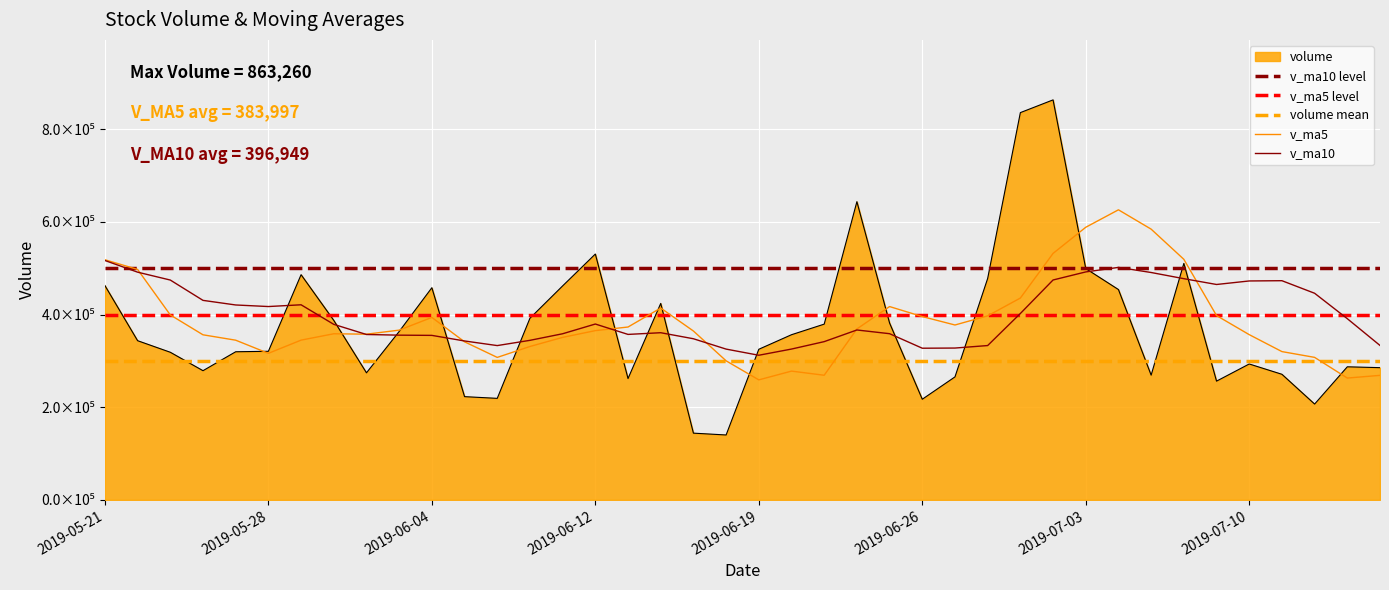

What is the difference between the maximum and second lowest values in the volume series?

719294.6